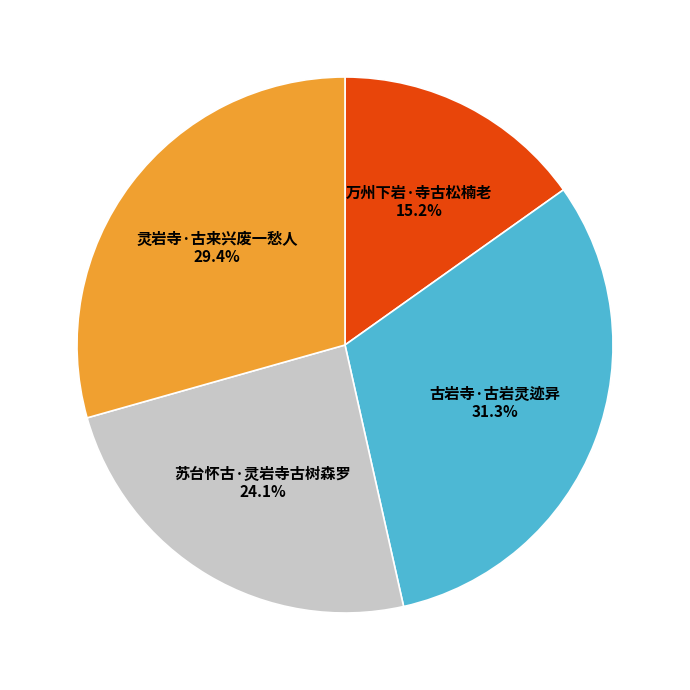

What percentage is NOT represented by 古岩寺·古岩灵迹异?

68.7%